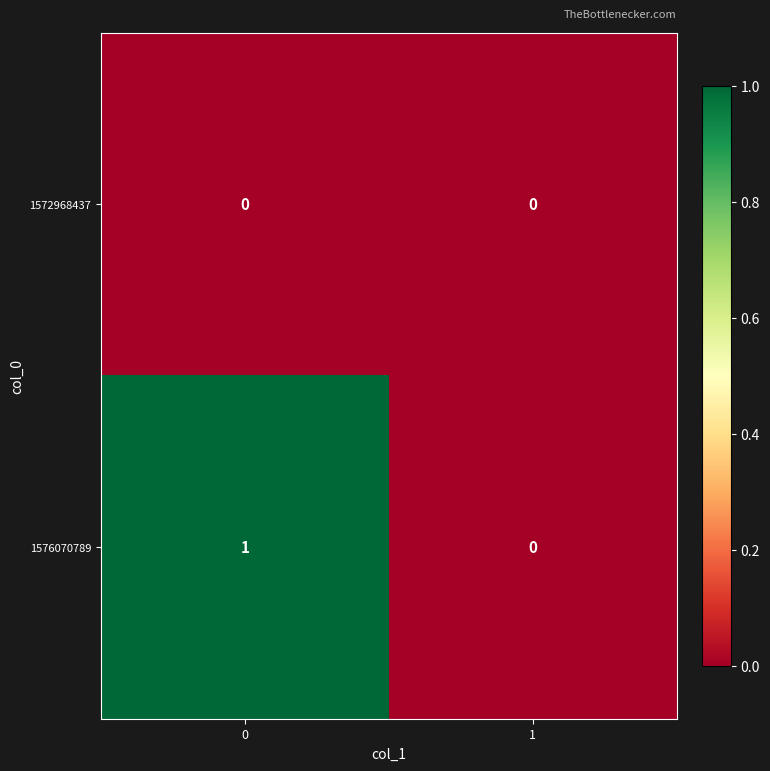

True or false: 1576070789 has a value of 1 at 0.

True